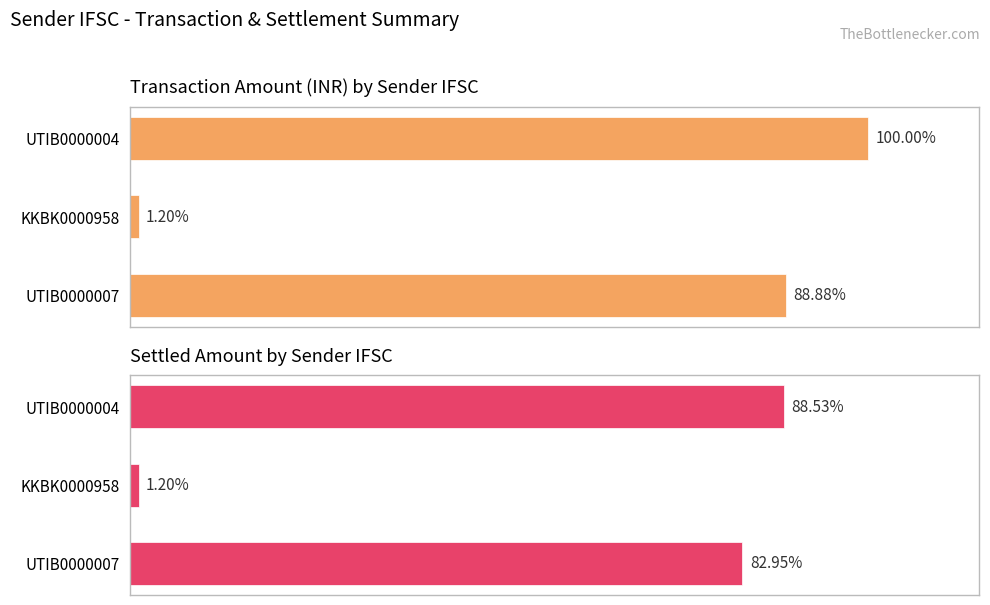

How many data points in Settled Amount are less than 2895124?

1